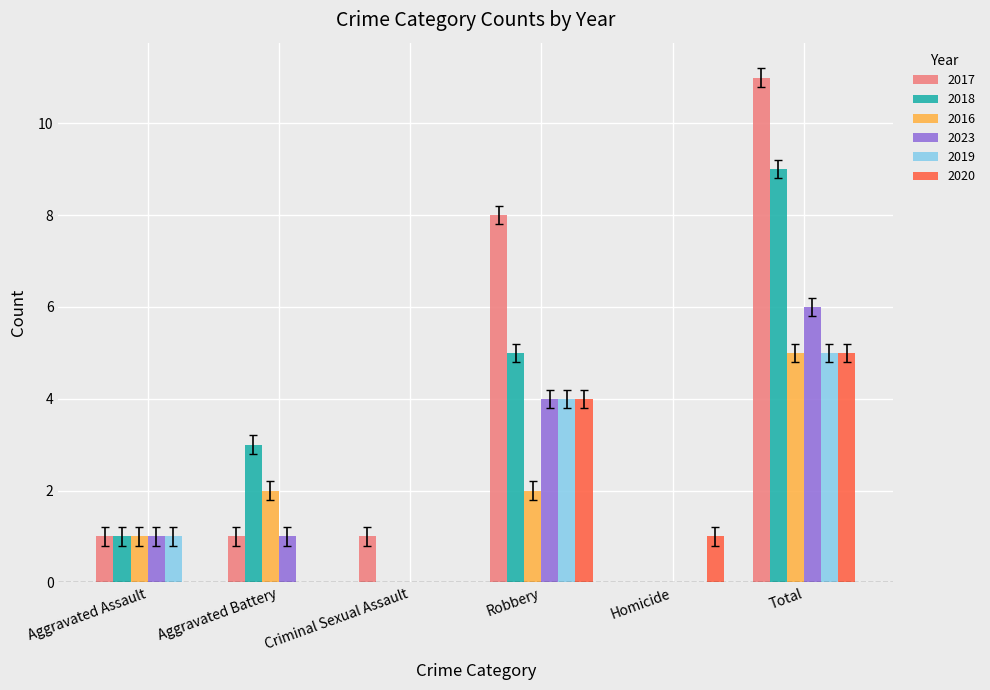

What is the sum of all 2018 values?

18